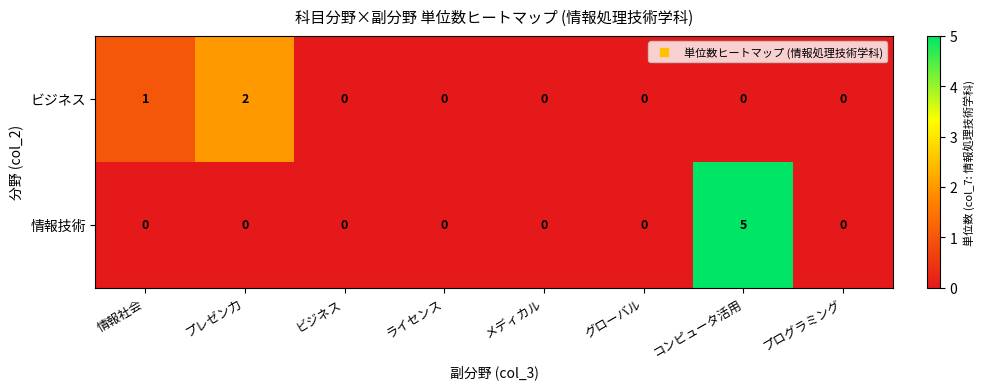

List the series in order of their peak value, highest first.

情報技術, ビジネス